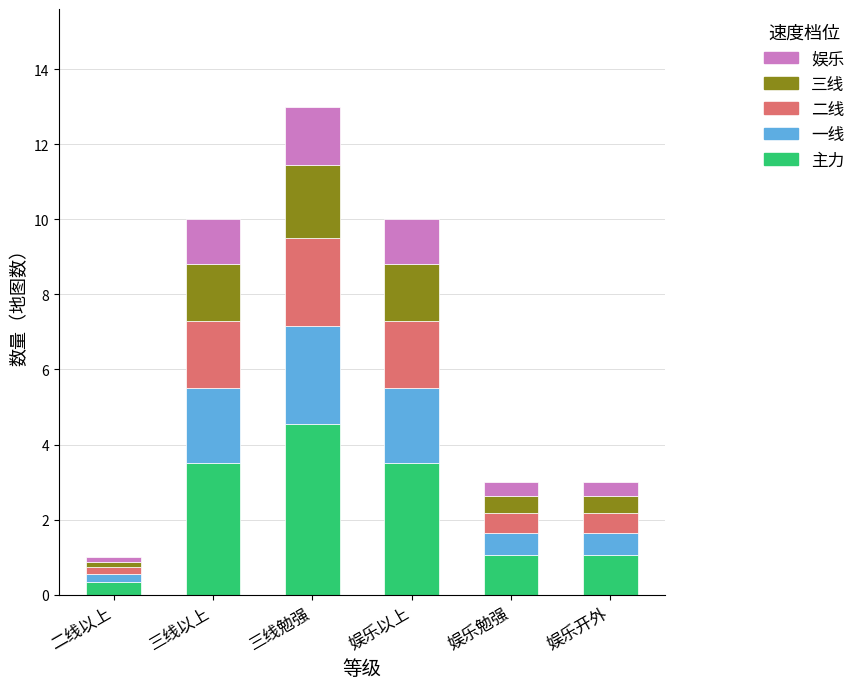

What is the difference between the maximum and minimum values in the 主力 series?

4.2